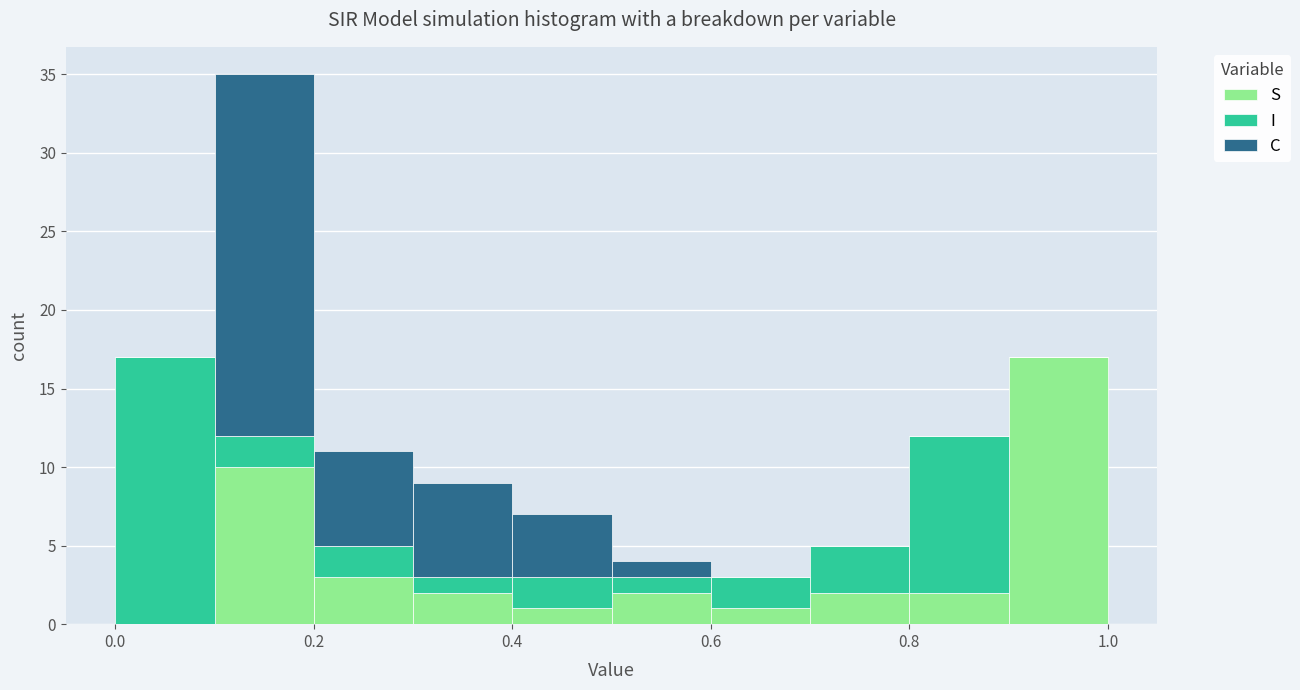

Which range on the x-axis has the tallest stacked bar (by total height)?

0.1 to 0.2